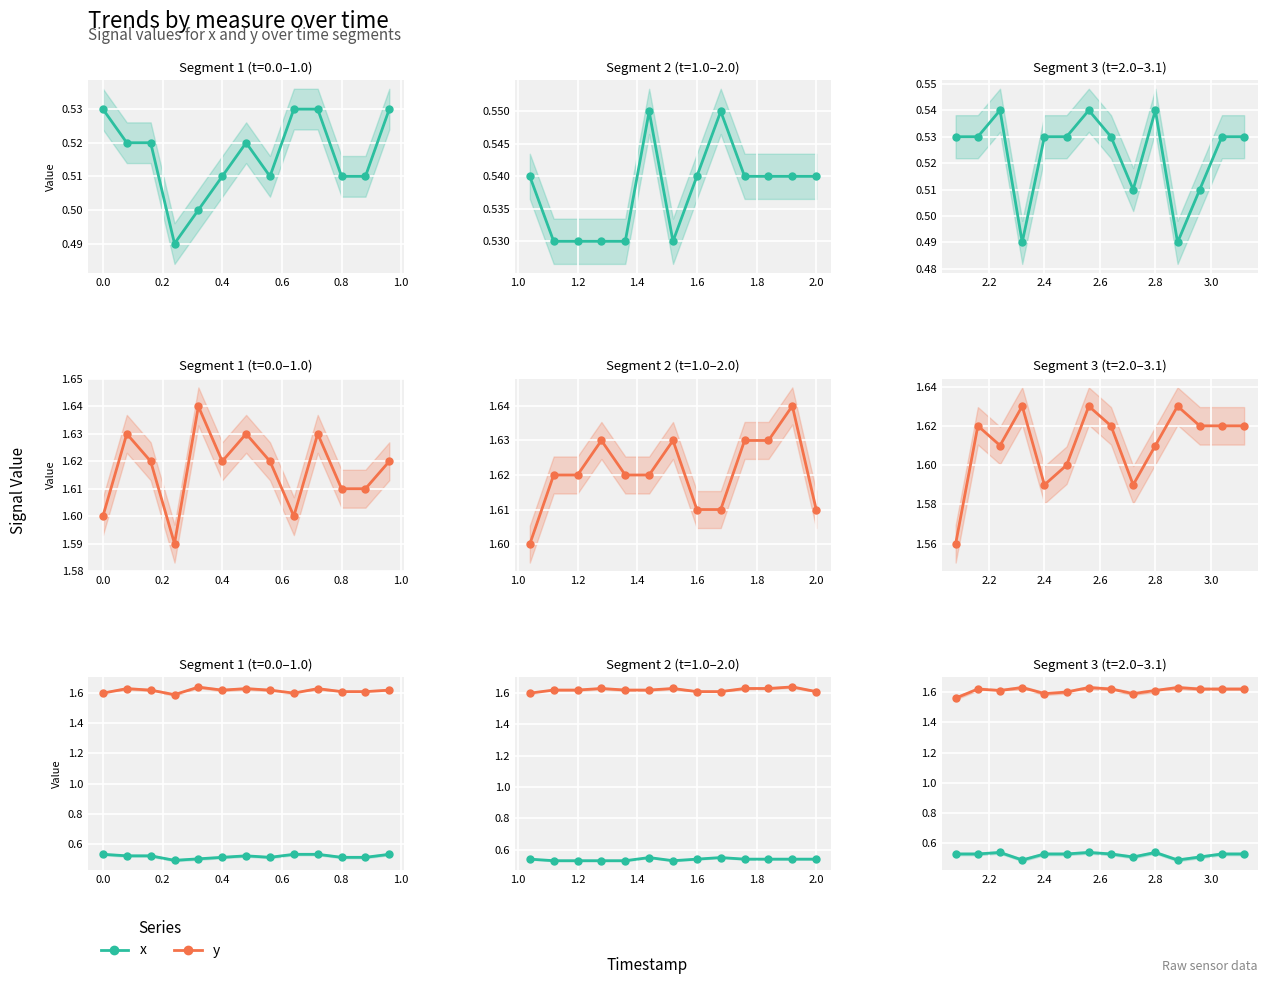

True or false: x and y cross at least once.

False